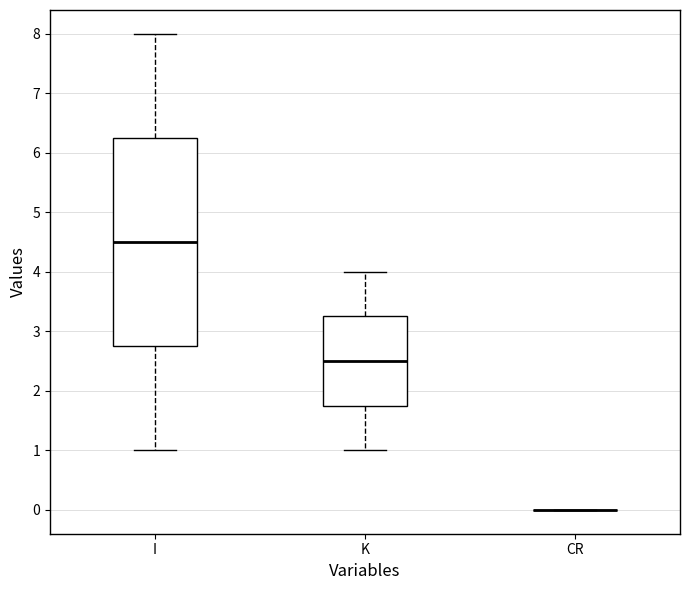

Which box is the tallest, from its lower edge to its upper edge?

I